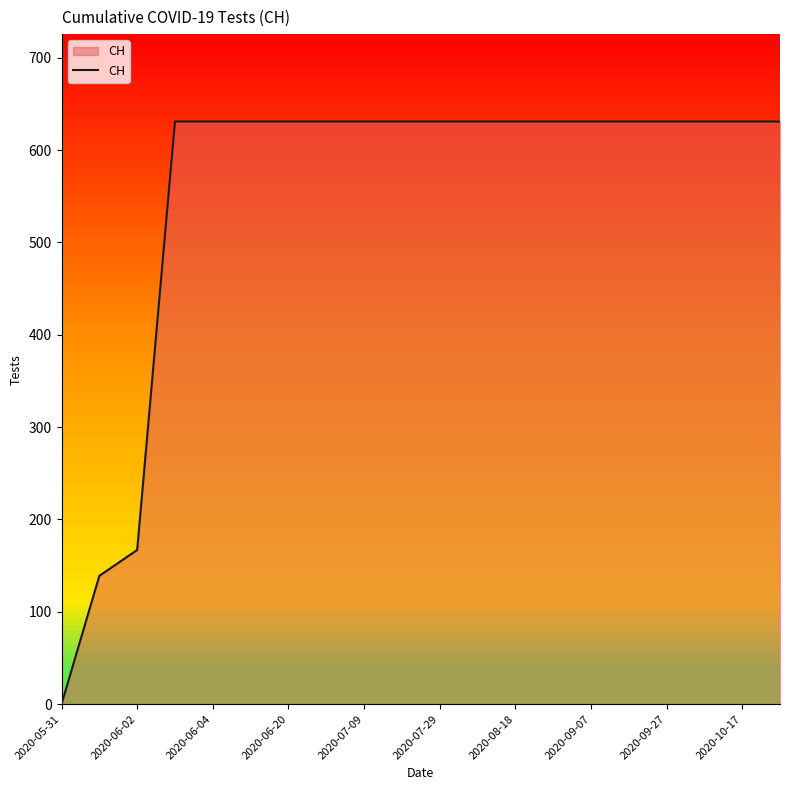

What is the difference between the maximum and minimum values?

631